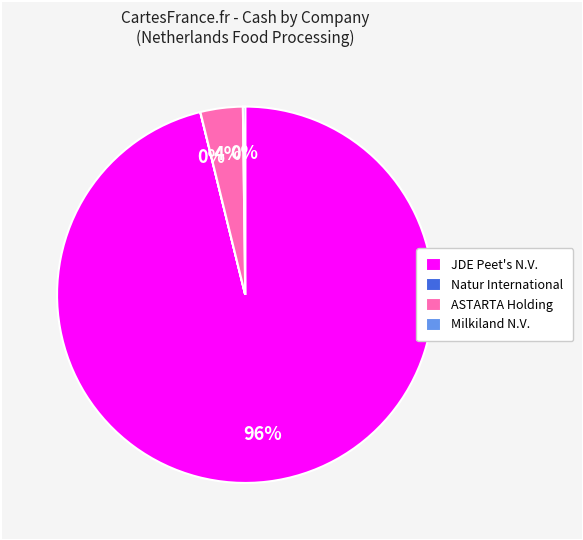

Which slice represents more than half of the pie?

JDE Peet's N.V.